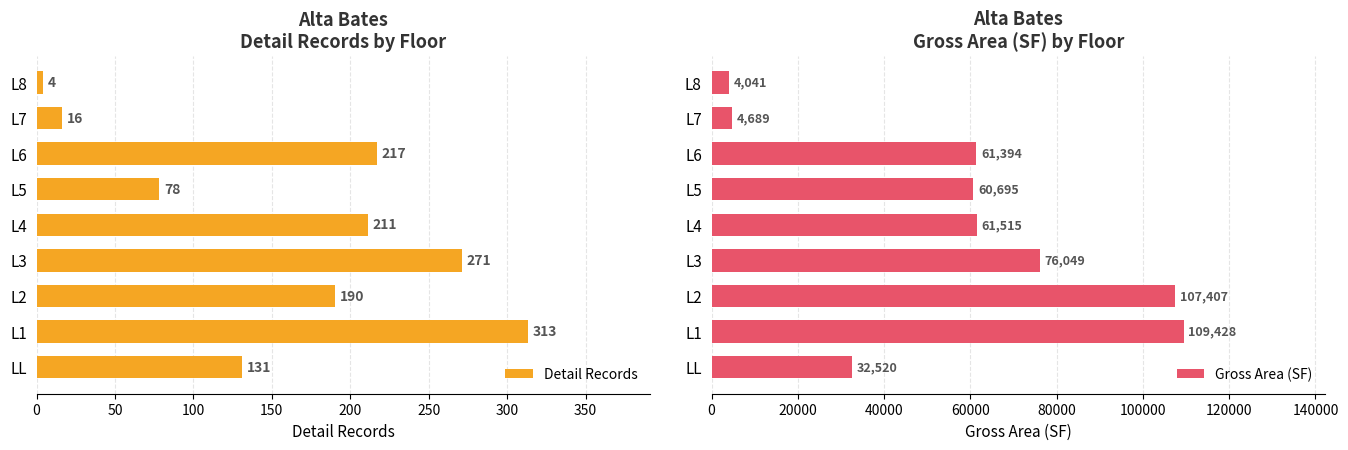

Count the number of categories in the chart.

9